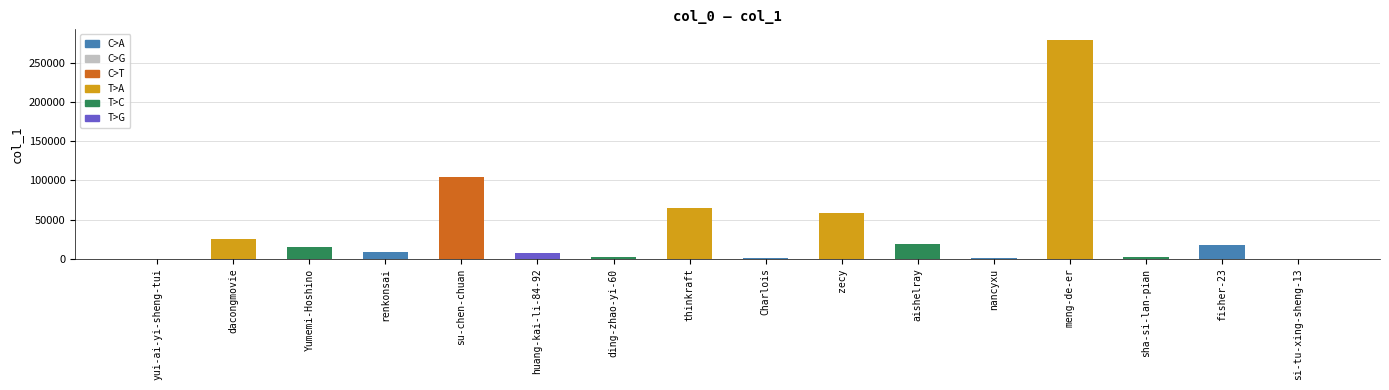

What is the maximum value shown in the chart?

279212